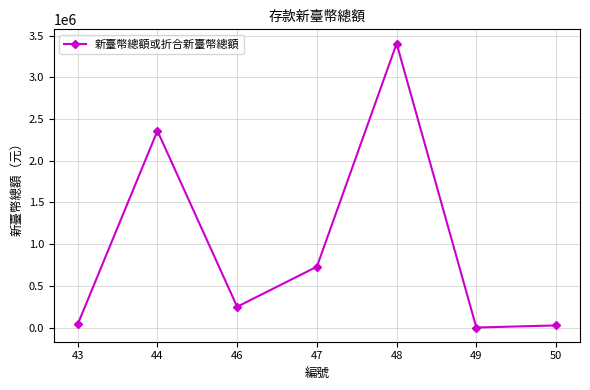

At which category does the data reach its first local peak?

44